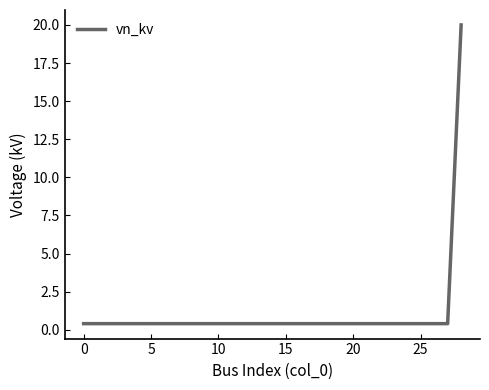

What is the maximum value shown in the chart?

20.0